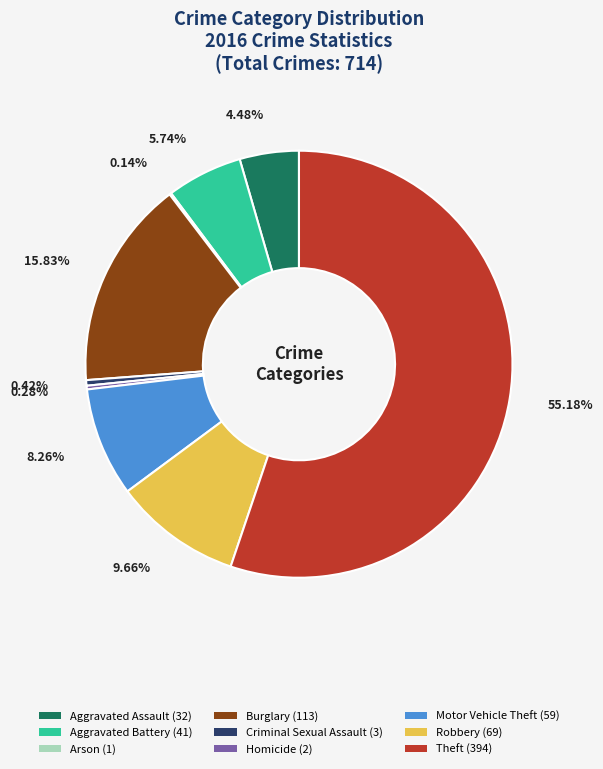

Is it true that Theft is 40% of the pie?

False